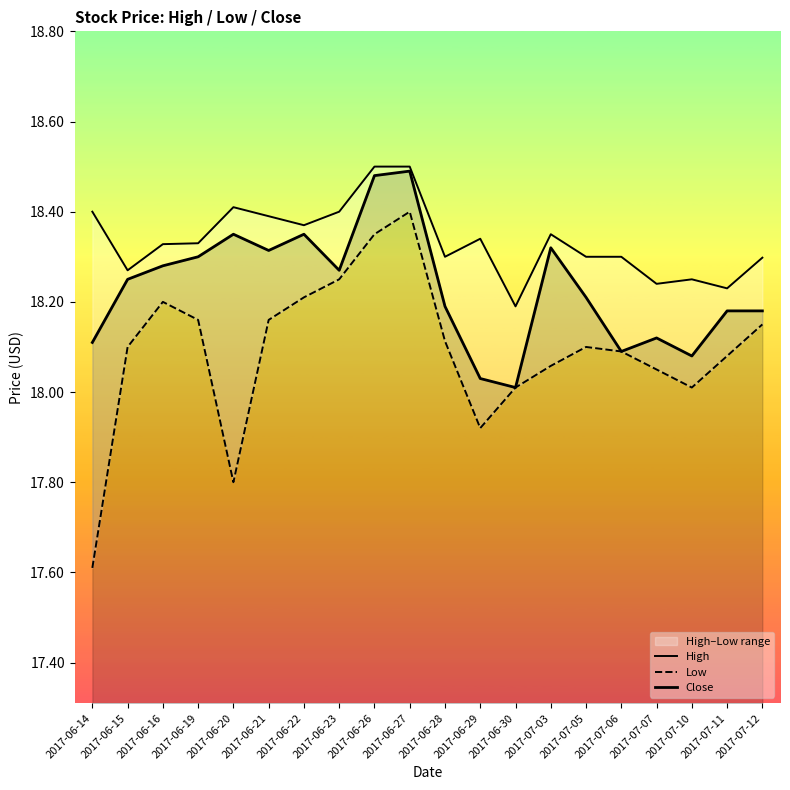

True or false: High and Low cross at least once.

False